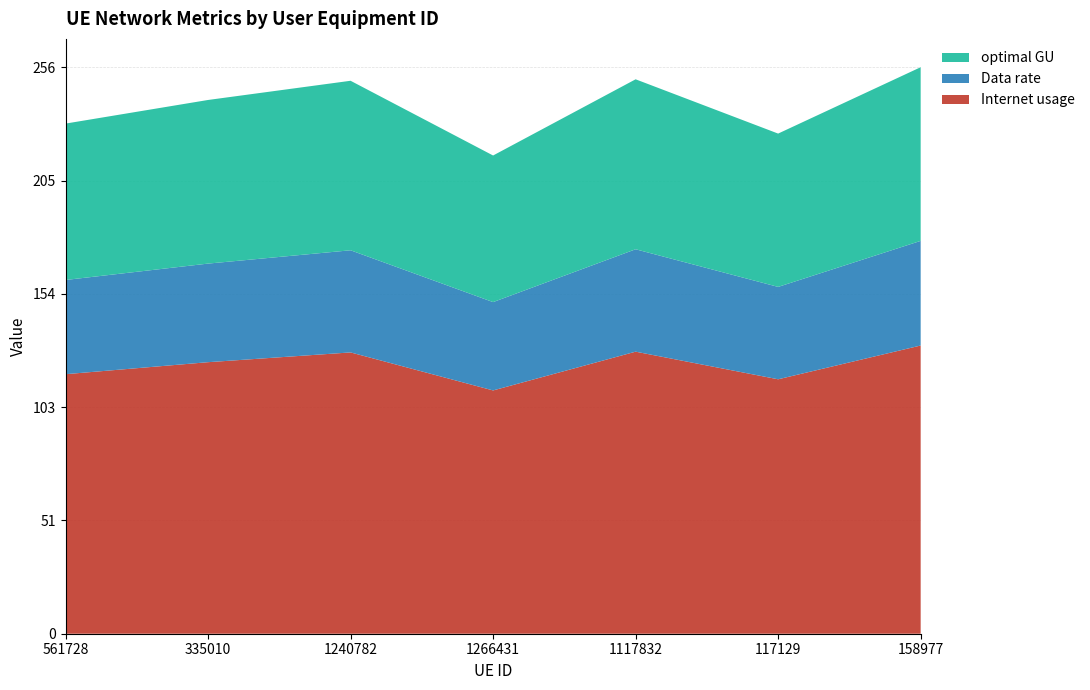

Reading right to left, transcribe all the data shown in this chart.

Internet usage: 158977=130.4	117129=115.1	1117832=127.6	1266431=110.1	1240782=127.3	335010=122.8	561728=117.4
Data rate: 158977=47.3	117129=41.8	1117832=46.3	1266431=40.0	1240782=46.2	335010=44.6	561728=42.6
optimal GU: 158977=78.6	117129=69.4	1117832=76.9	1266431=66.3	1240782=76.7	335010=74.0	561728=70.7